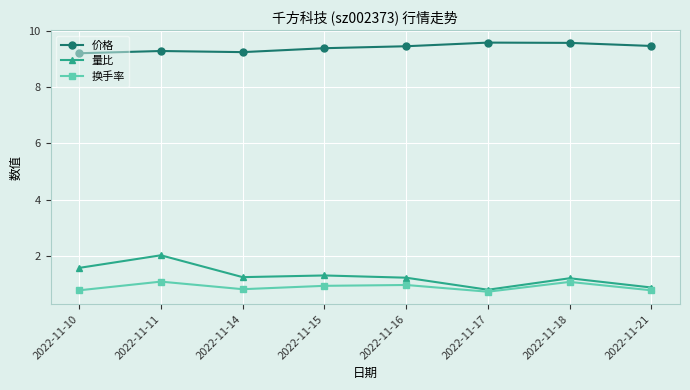

What is the maximum value for 量比?

2.0